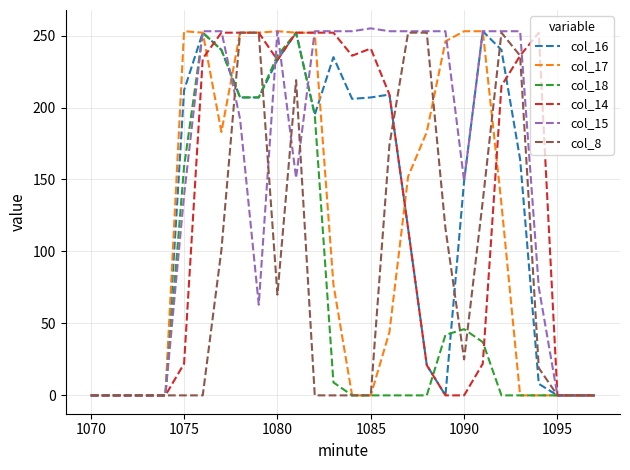

Which series has the largest total across all categories?

col_15